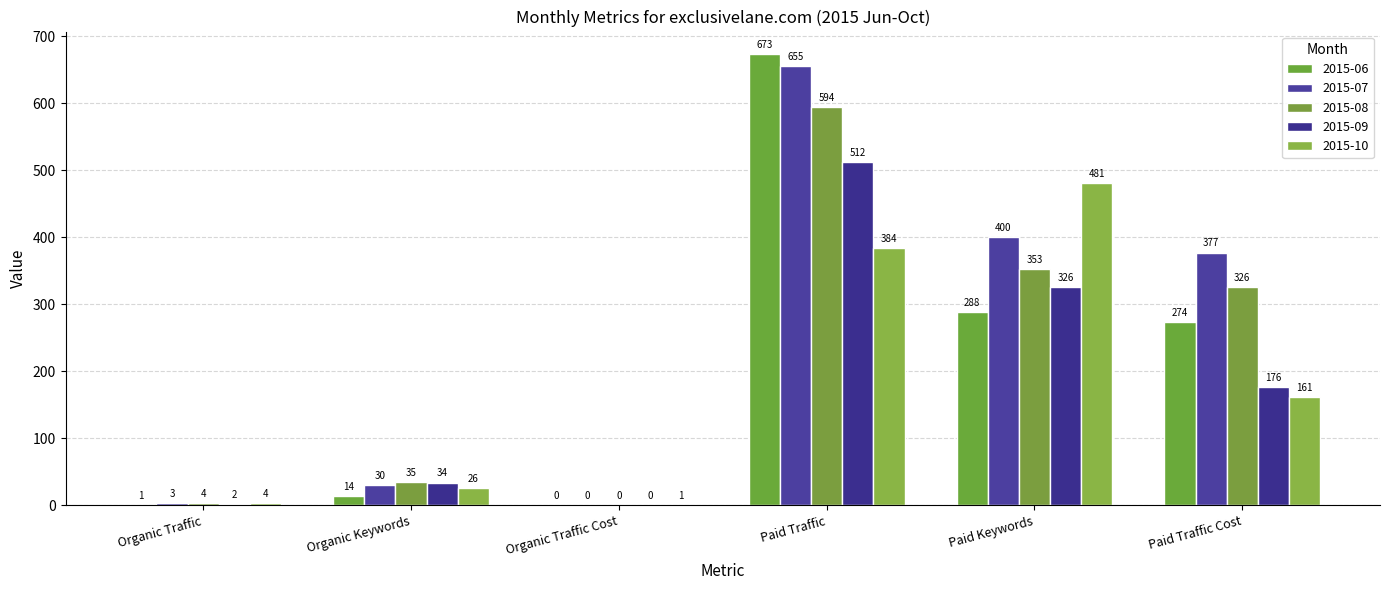

What position from the left is Organic Traffic Cost?

3